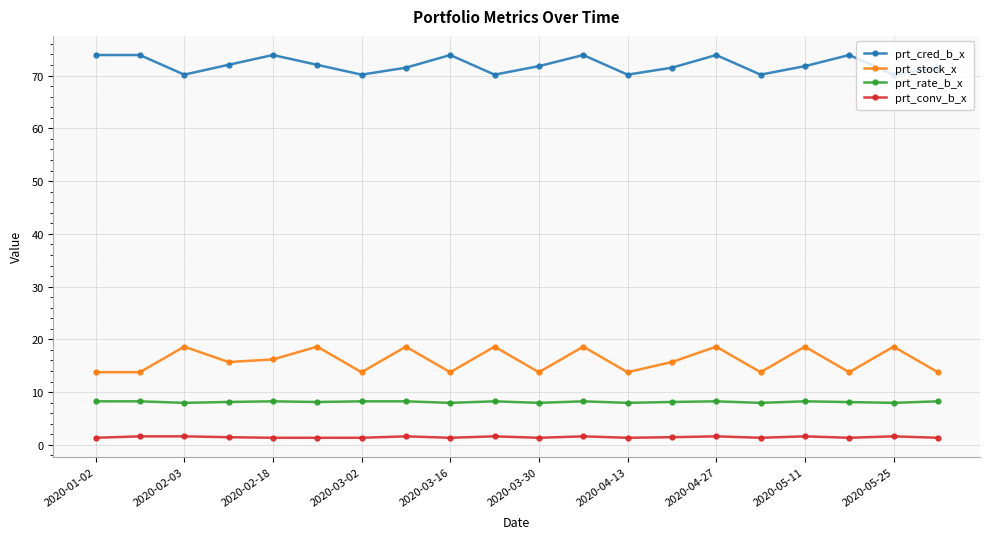

True or false: prt_conv_b_x and prt_cred_b_x cross at least once.

False